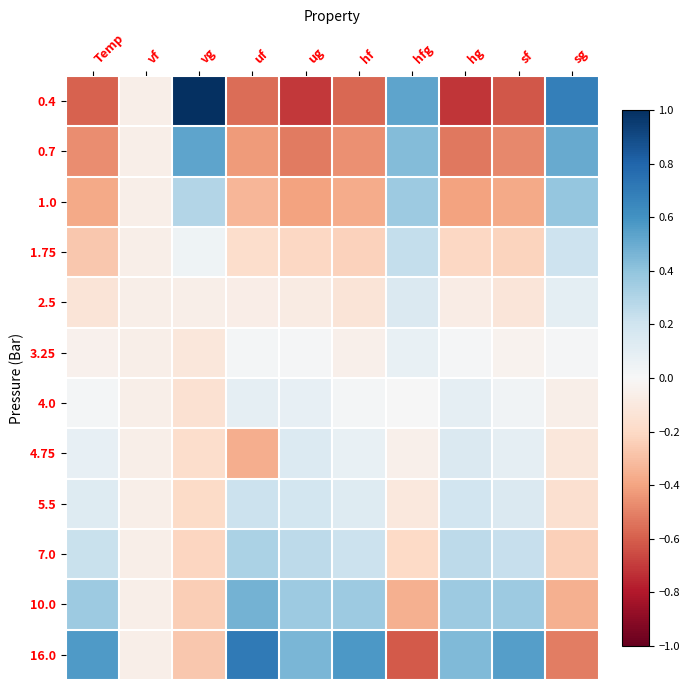

What is the difference between the highest and lowest values at sf?

1.2